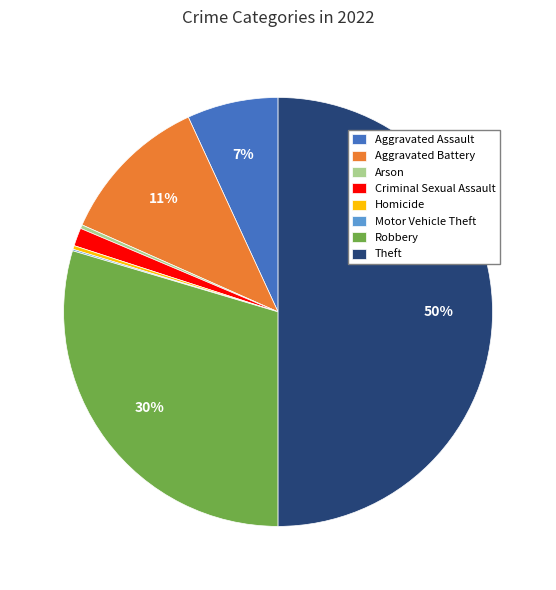

Combined, do Theft and Robbery account for over 50%?

Yes